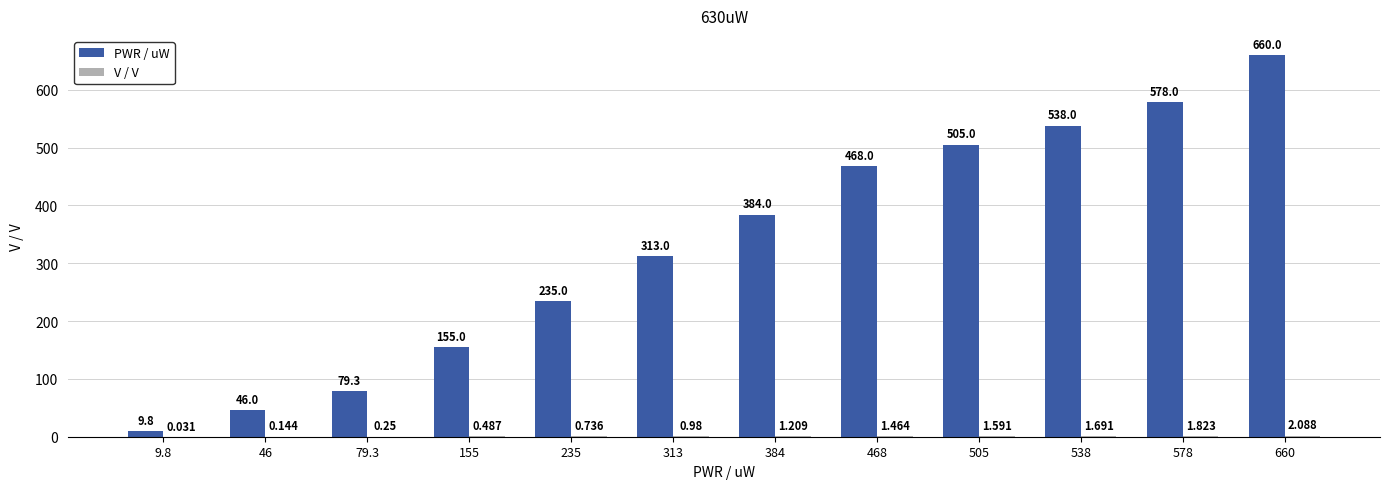

True or false: PWR / uW has a value of 724.6 at 538.

False